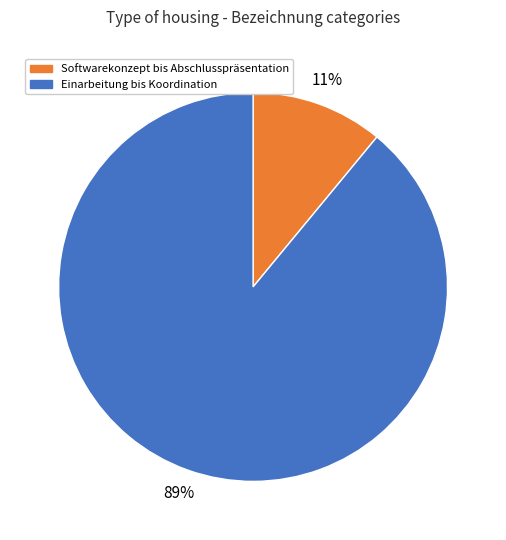

Combined, do Softwarekonzept bis Abschlusspräsentation and Einarbeitung bis Koordination account for over 50%?

Yes